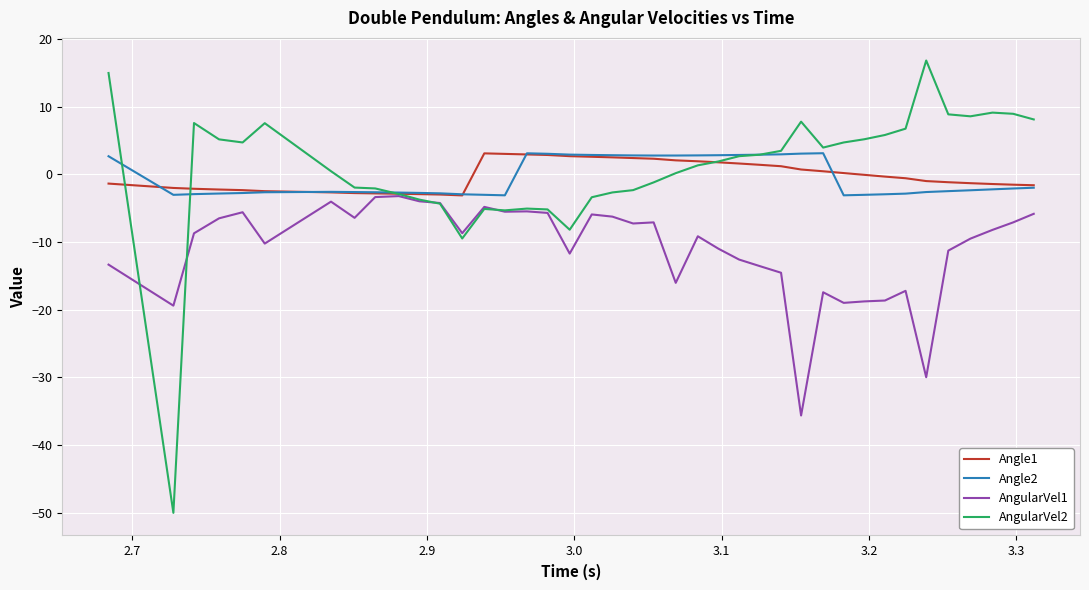

Which series has the widest spread of values?

AngularVel2